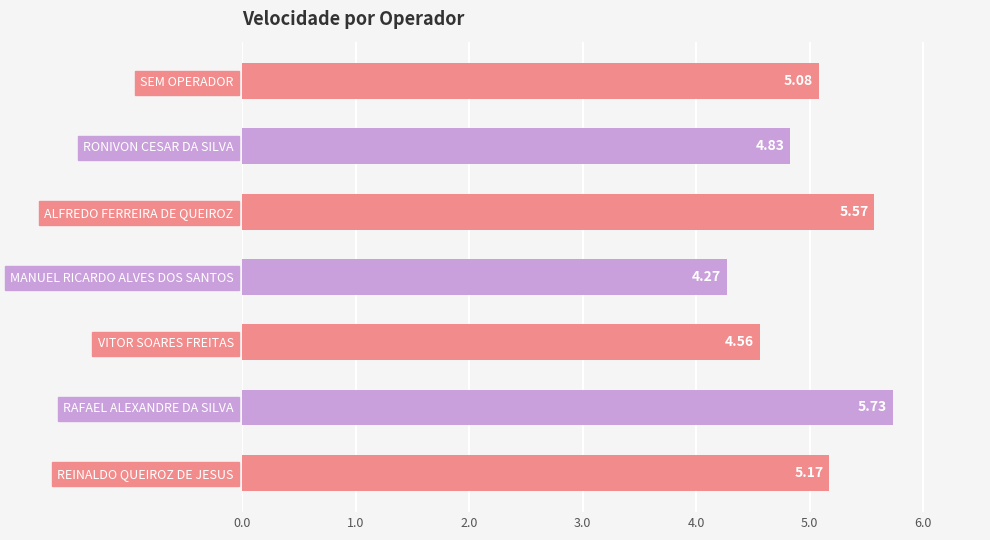

Which label corresponds to the smallest value in the chart?

MANUEL RICARDO ALVES DOS SANTOS